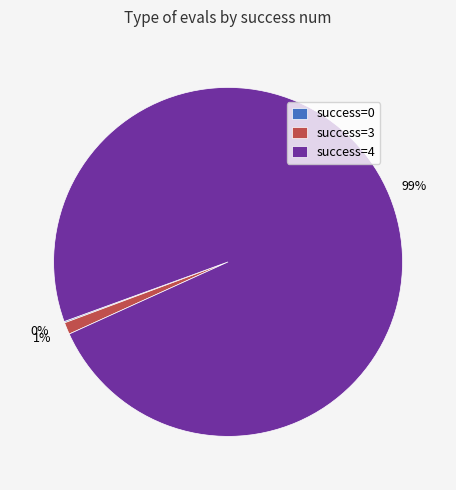

Do success=3 and success=4 together represent more than half of the pie?

Yes